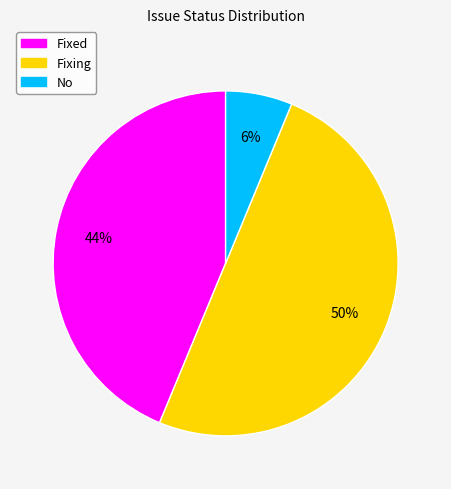

To the nearest percent, what is the average slice percentage?

33%